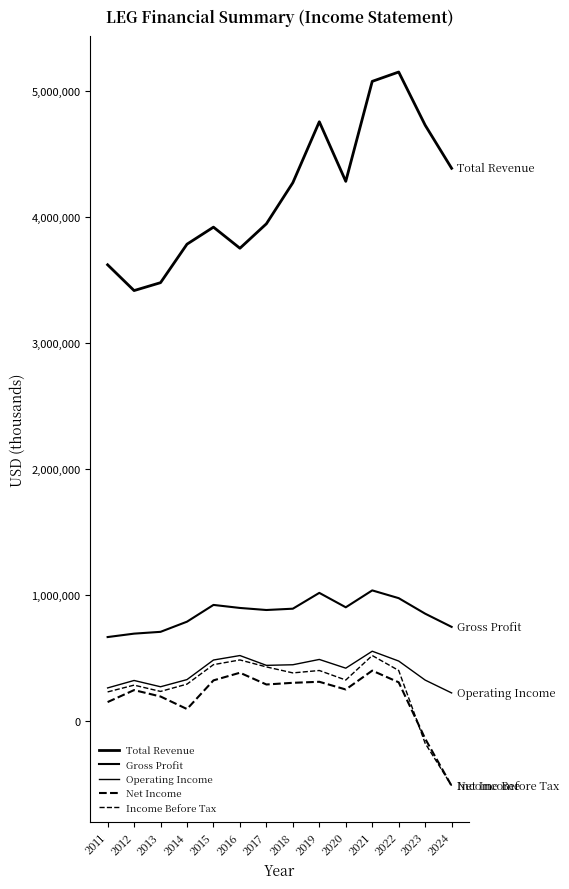

Does the chart display data point markers on the line(s)?

No